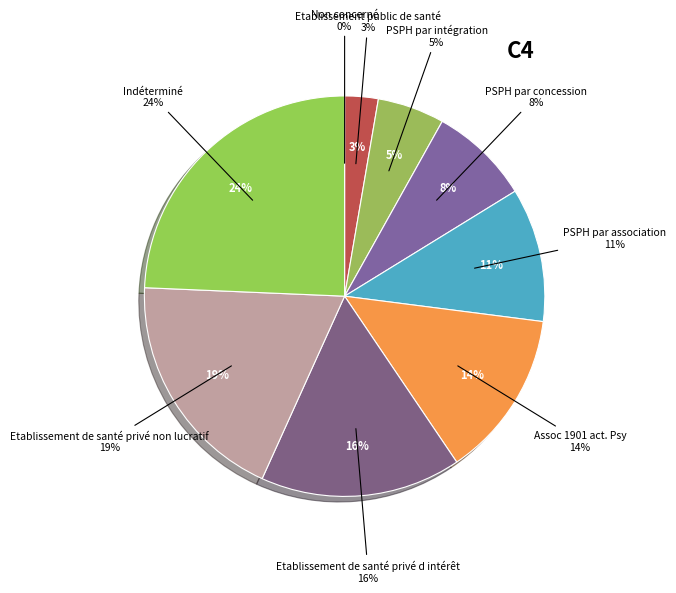

Does Etablissement public de santé account for over 50% of the chart?

No